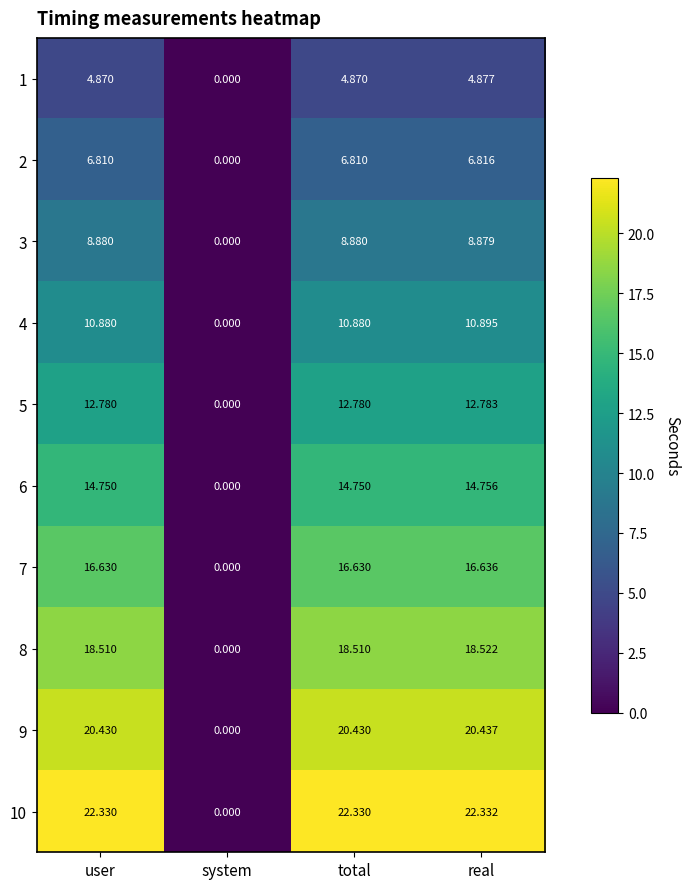

Which series changed the most between user and system?

10